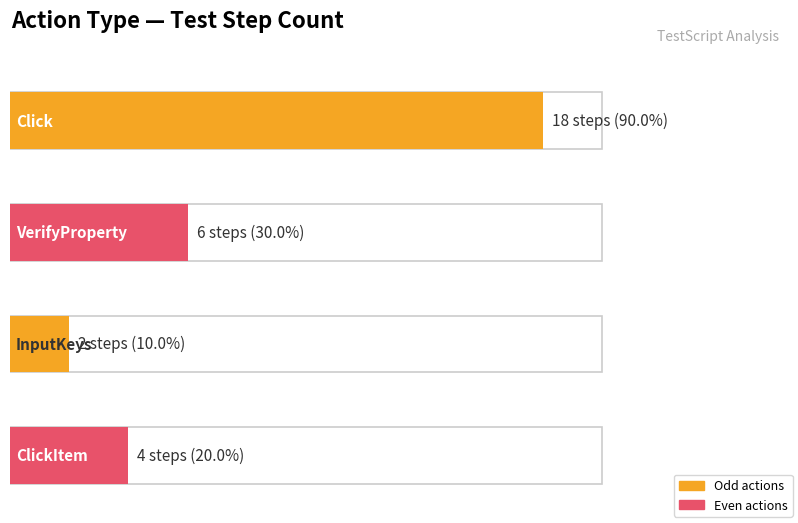

What is the smallest value displayed?

2